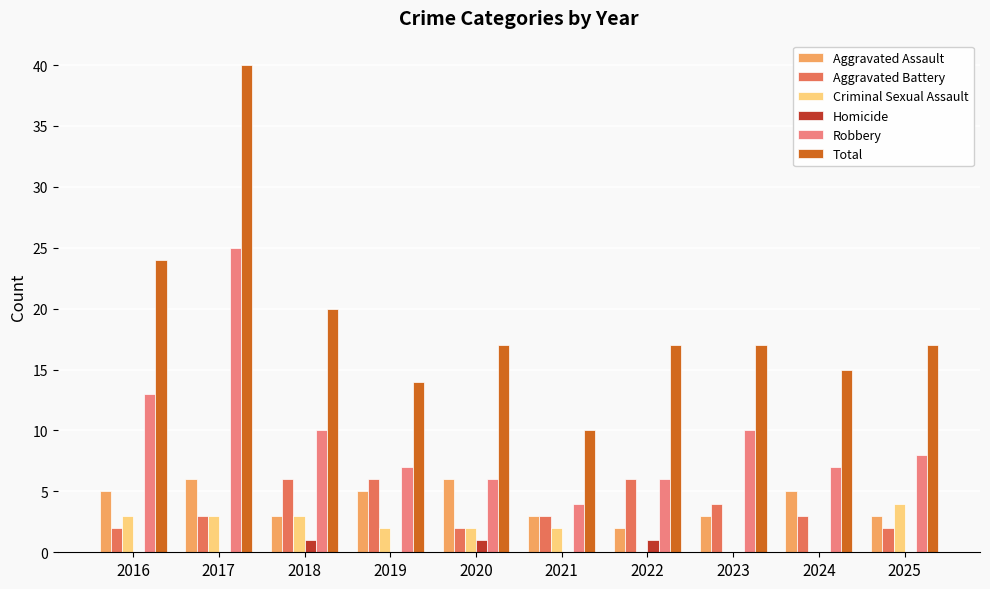

What is the spread (max minus min) of values at 2016?

24